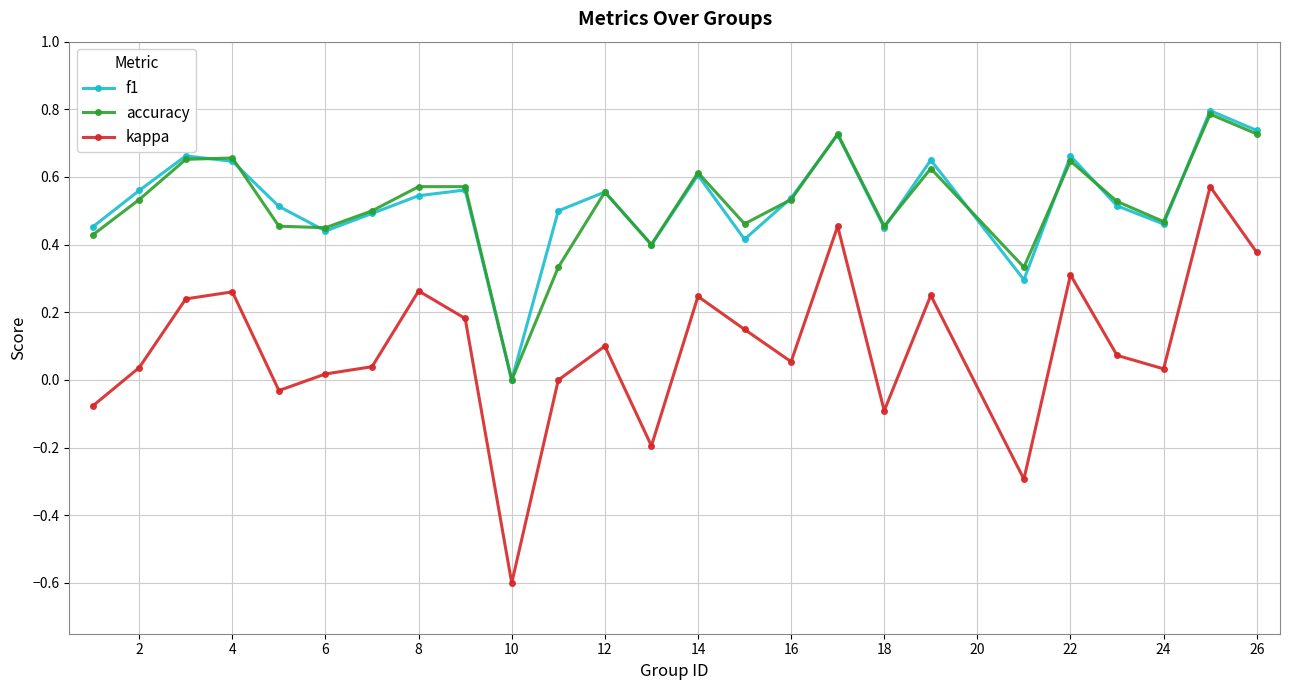

True or false: kappa and f1 cross at least once.

False